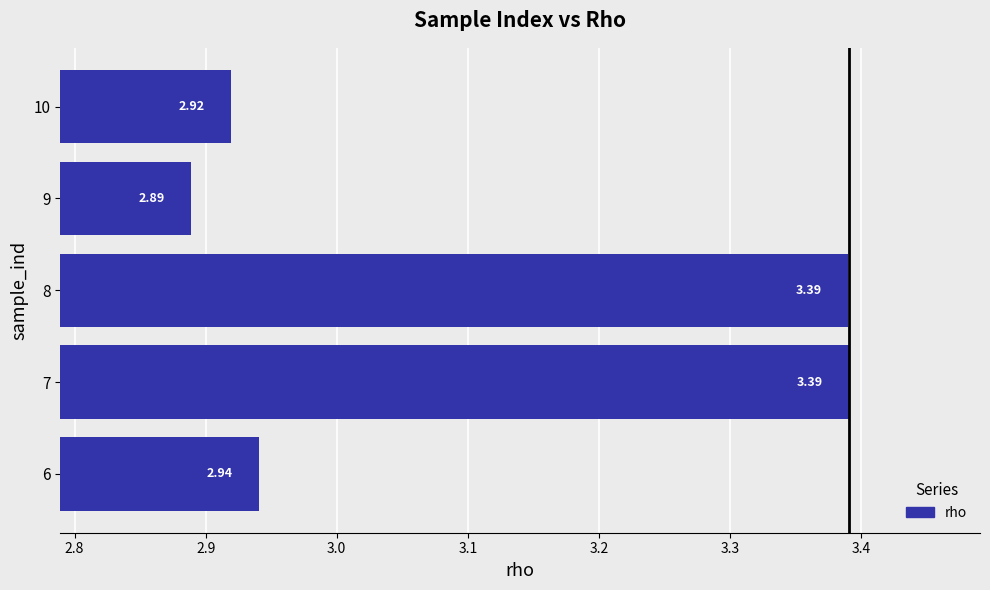

What is the change in value from 7 to 10?

-0.5